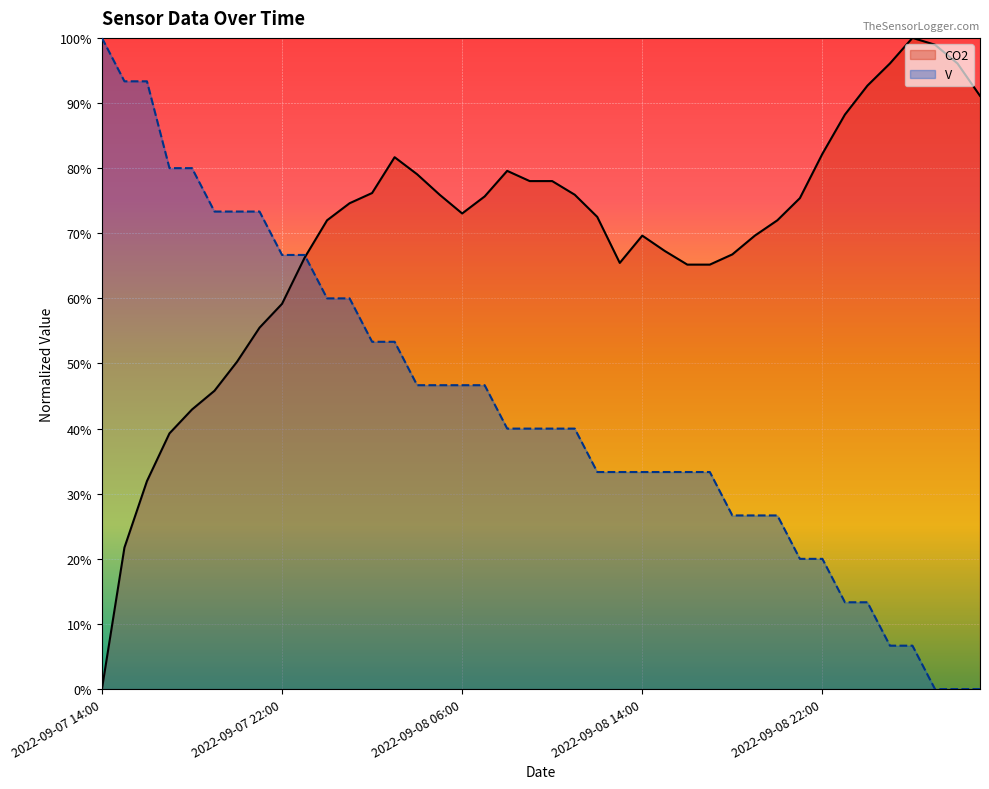

How many times do CO2 and V cross each other?

1